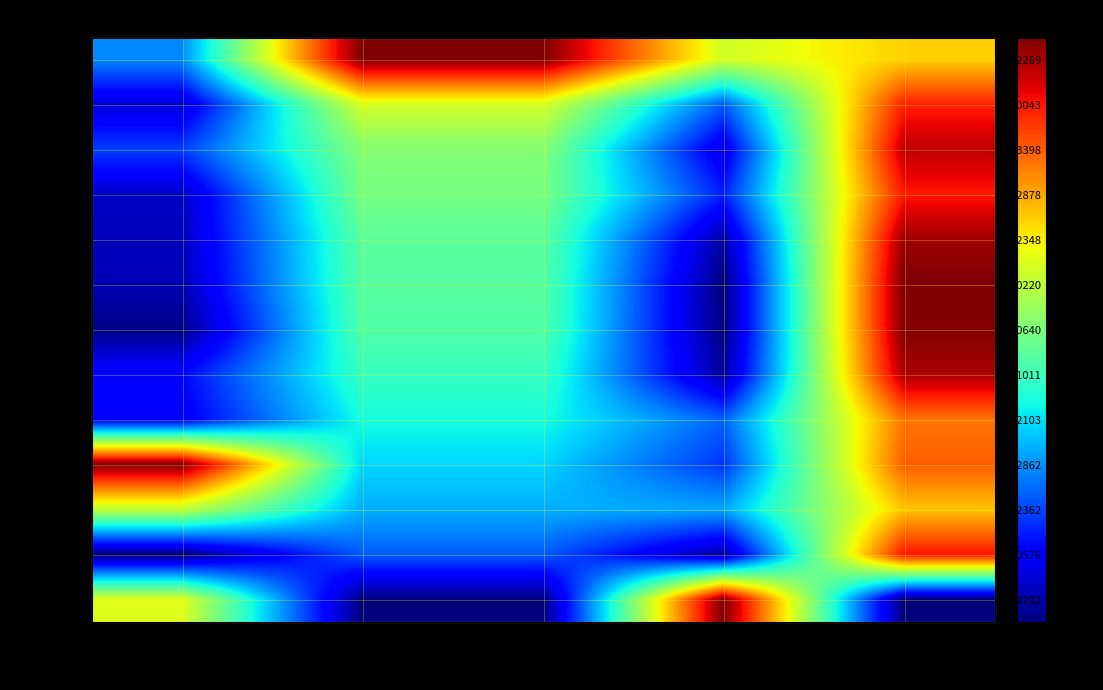

What is the sum of the 星辉娱乐 values at 净额 and 主力卖?

20.7